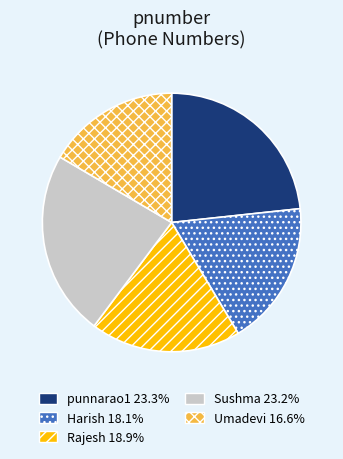

True or false: Sushma accounts for 23% of the total.

True